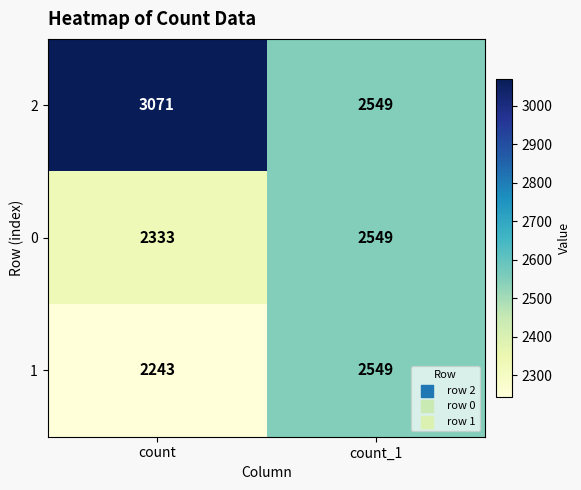

Read the 0 value at count_1, to the nearest 50.

2550